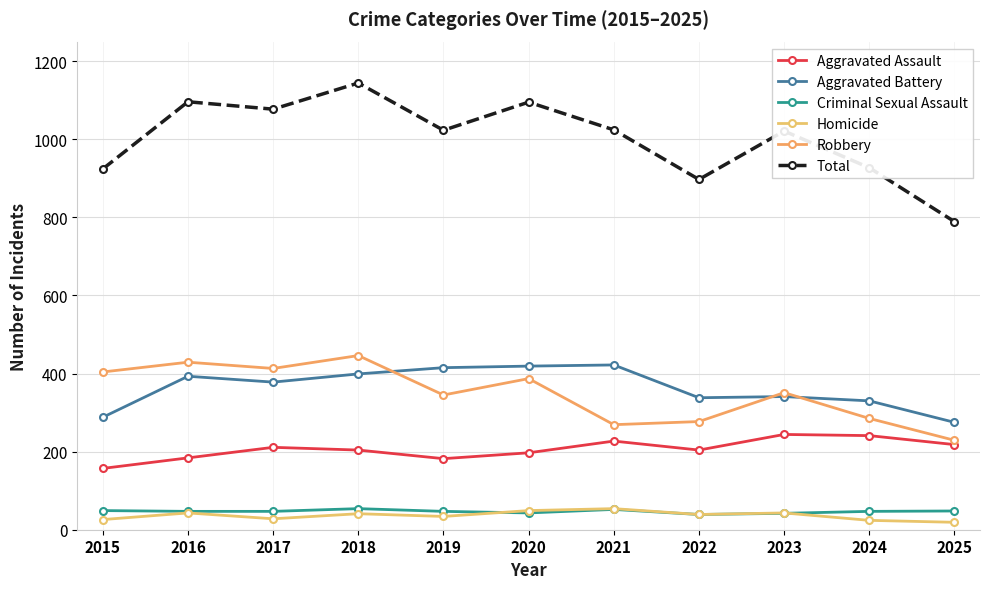

What is the difference between the Robbery values at 2018 and 2015?

42